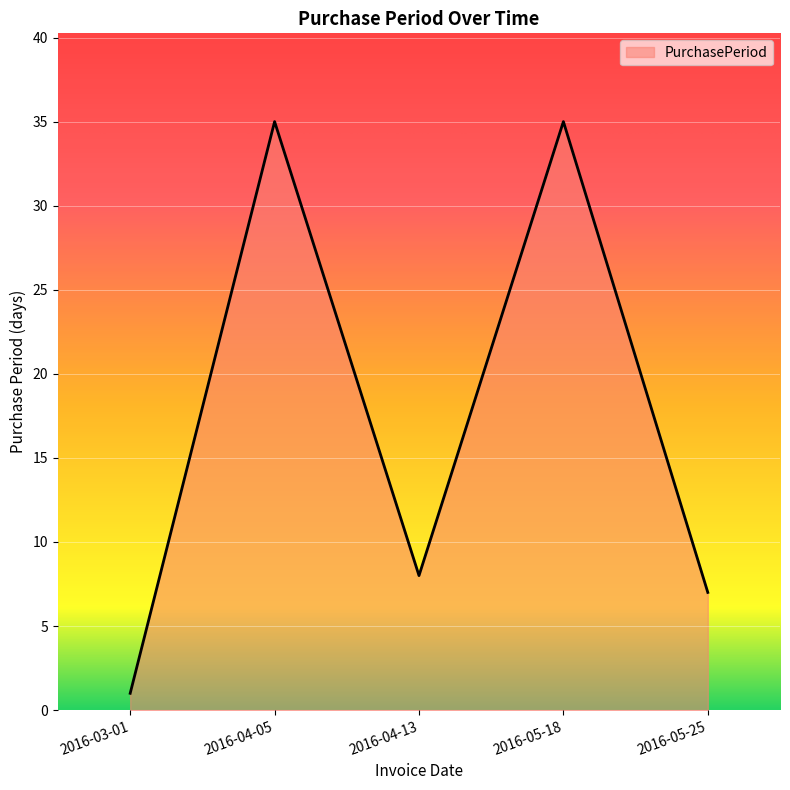

Which has a higher value, 2016-03-01 or 2016-04-05?

2016-04-05